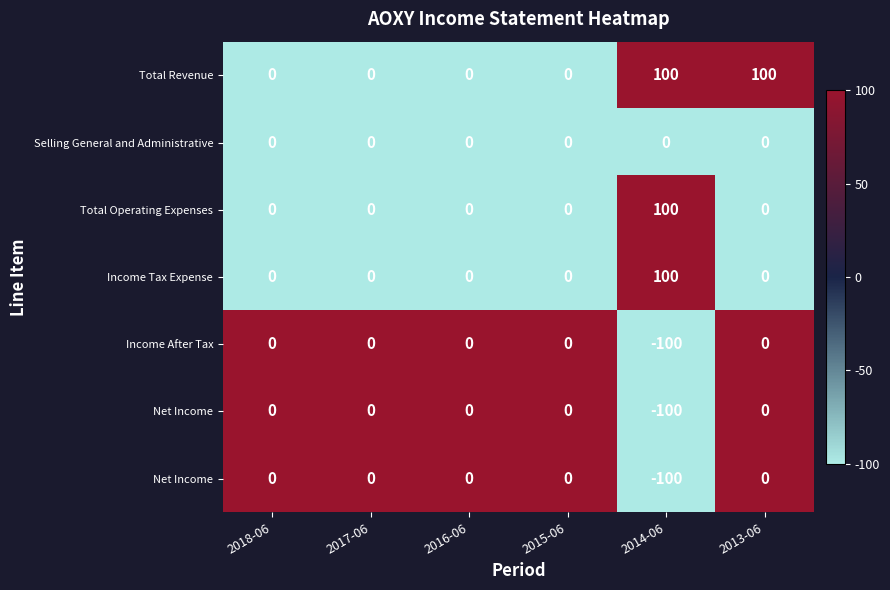

At which category is the sum across all series the highest?

2013-06